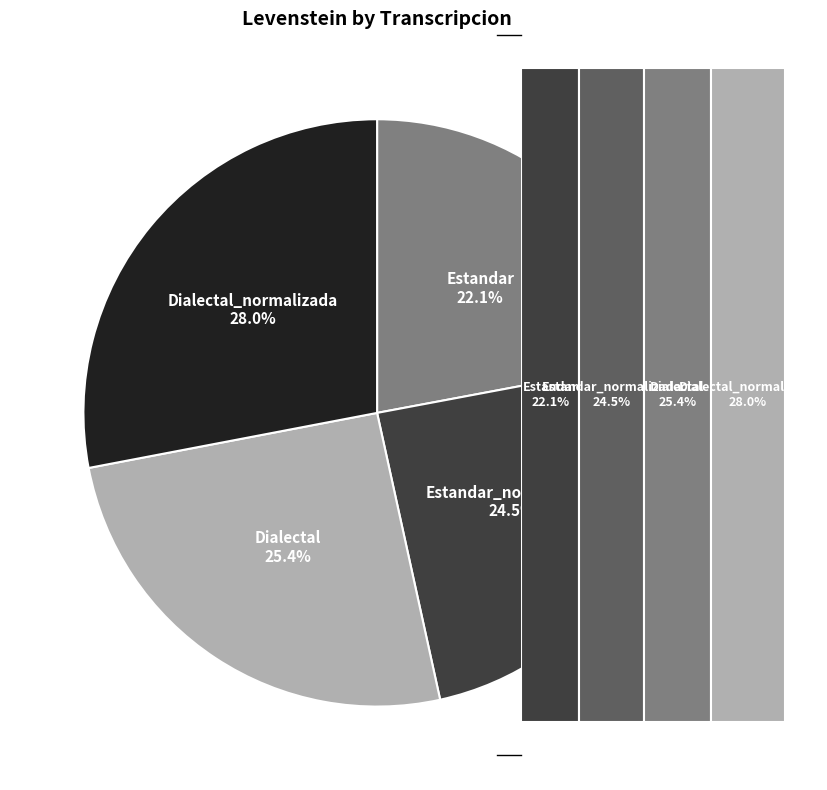

How many segments does this pie chart have?

4